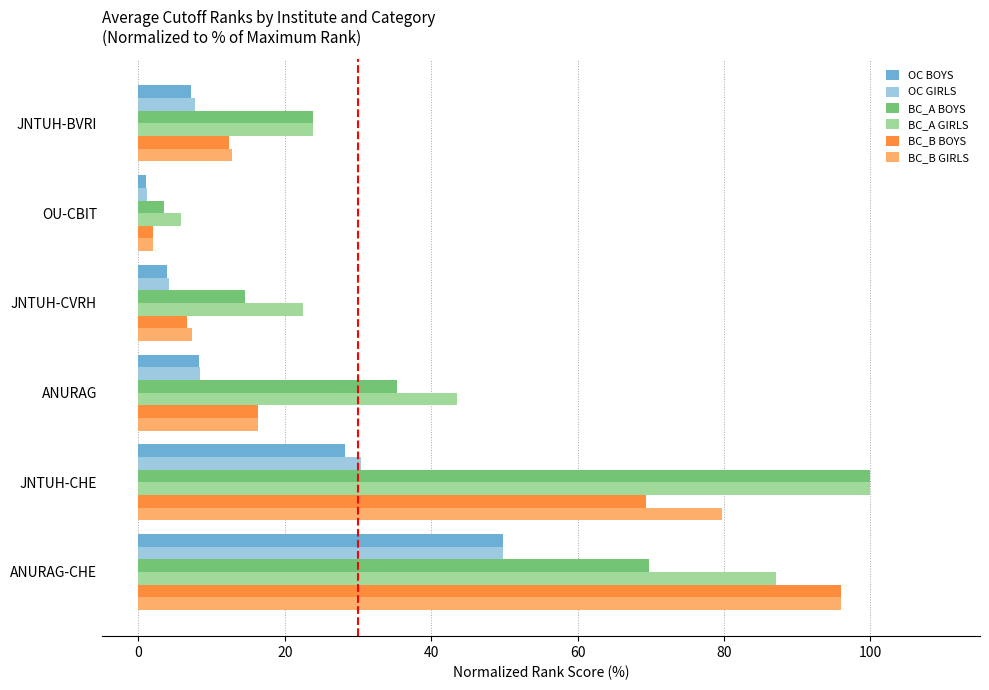

The value of OC GIRLS at ANURAG is 8.3. True or false?

True